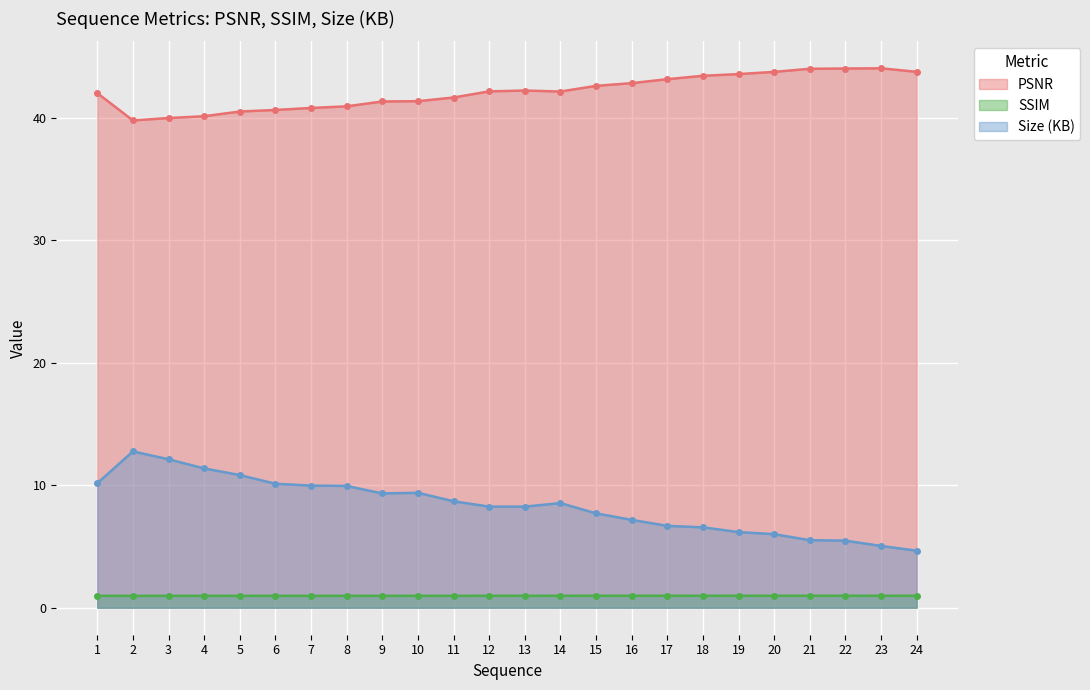

True or false: Size (KB) and SSIM intersect in this chart.

False